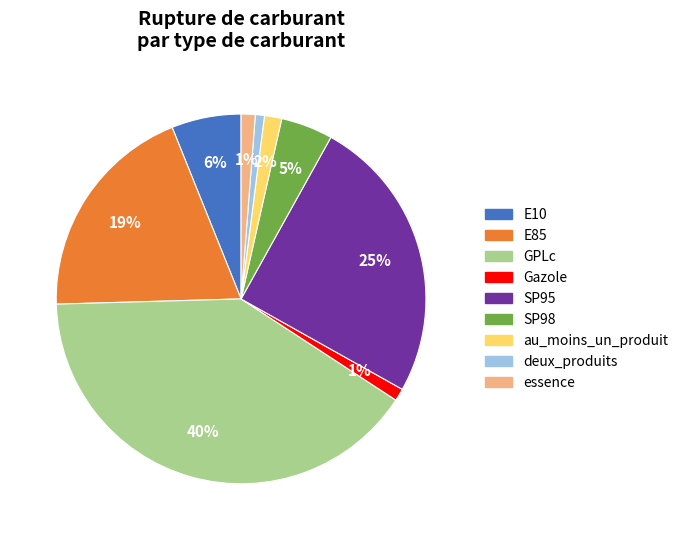

How many slices are in this pie chart?

9